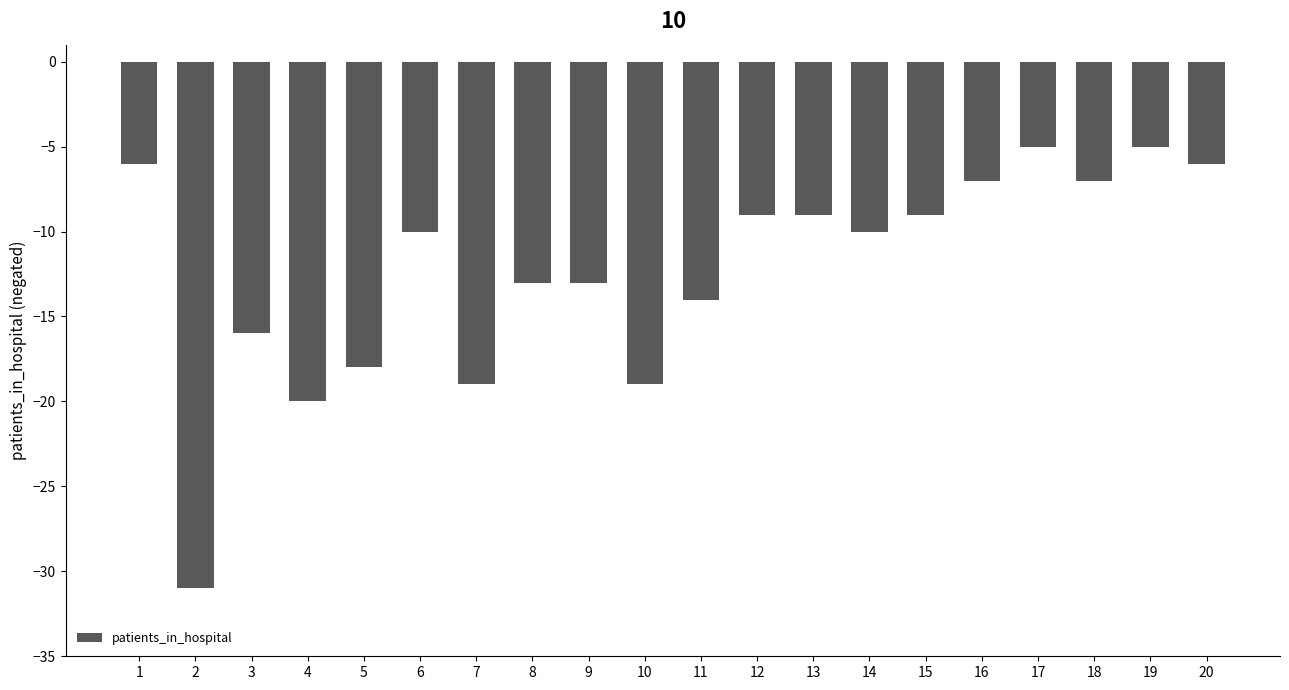

At which label is the value closest to -18?

5